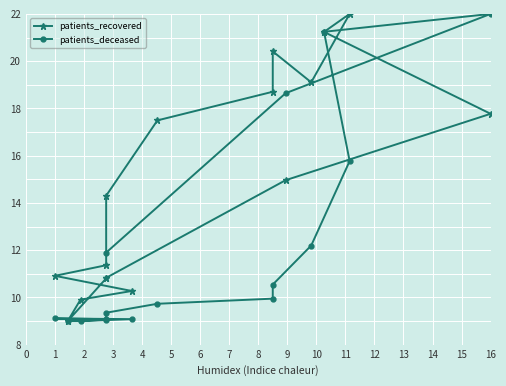

True or false: patients_deceased has more than 1 interior local peaks.

True